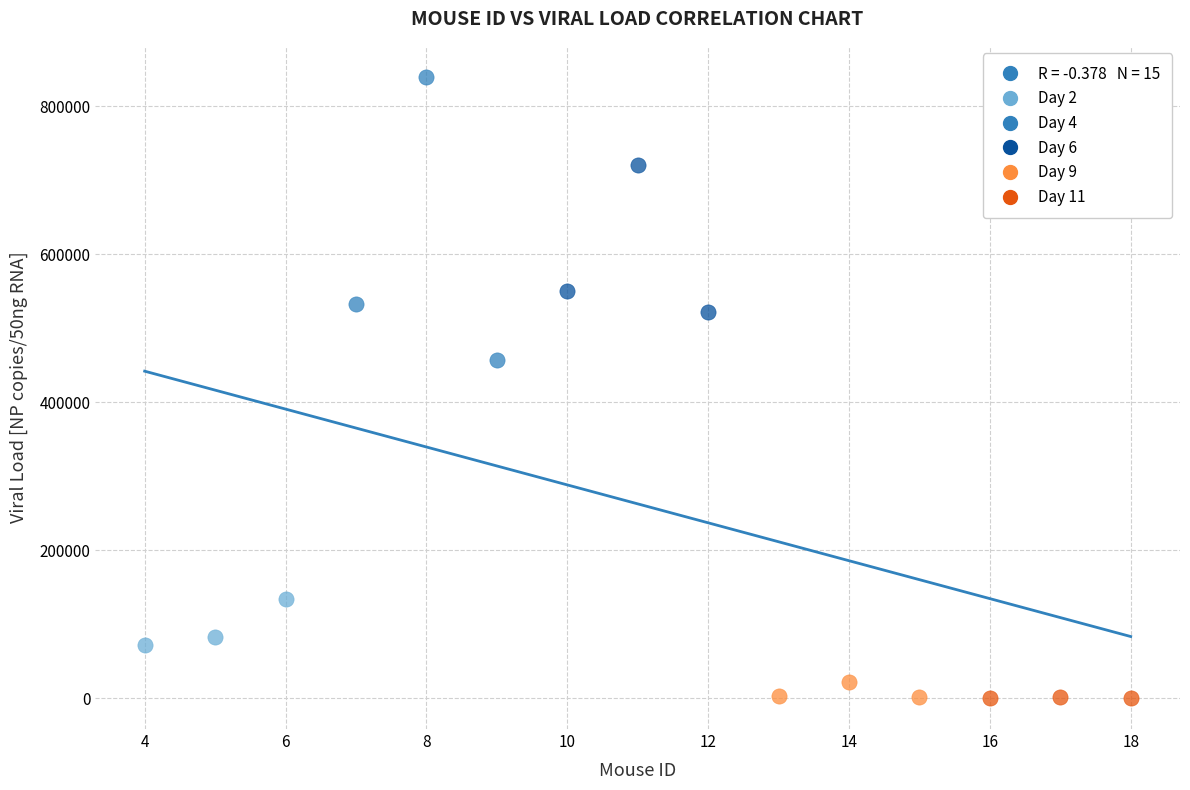

Which series contains the highest Y value?

Day 4